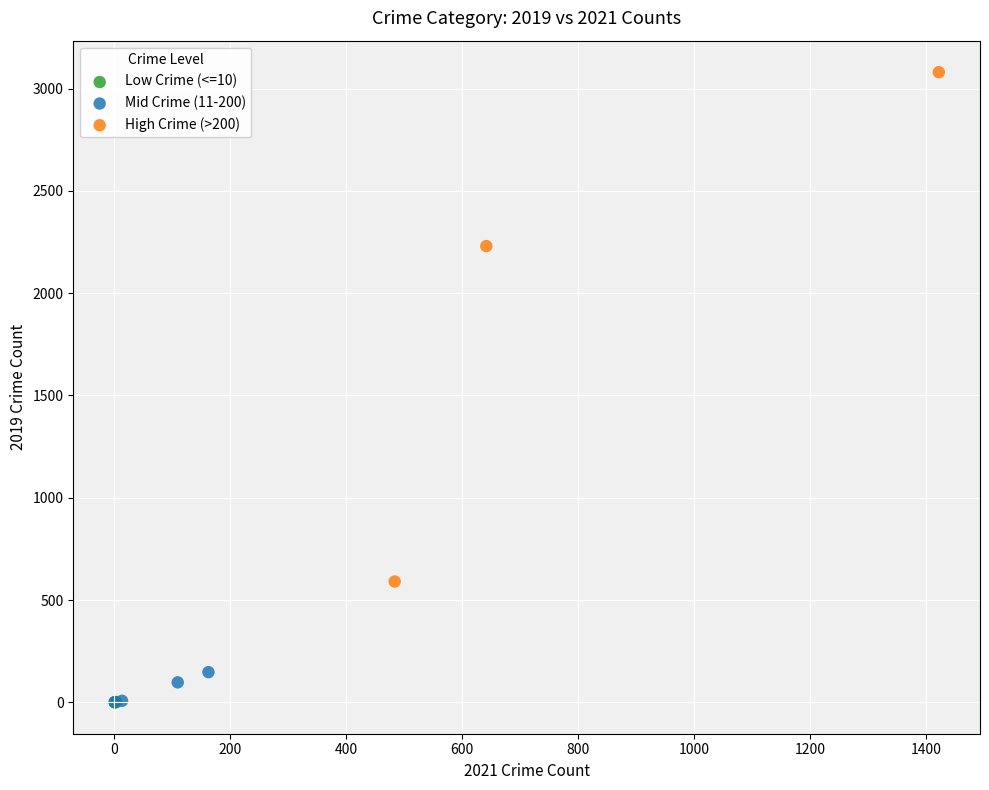

What are all the series names shown in the legend?

Low Crime (<=10), Mid Crime (11-200), High Crime (>200)